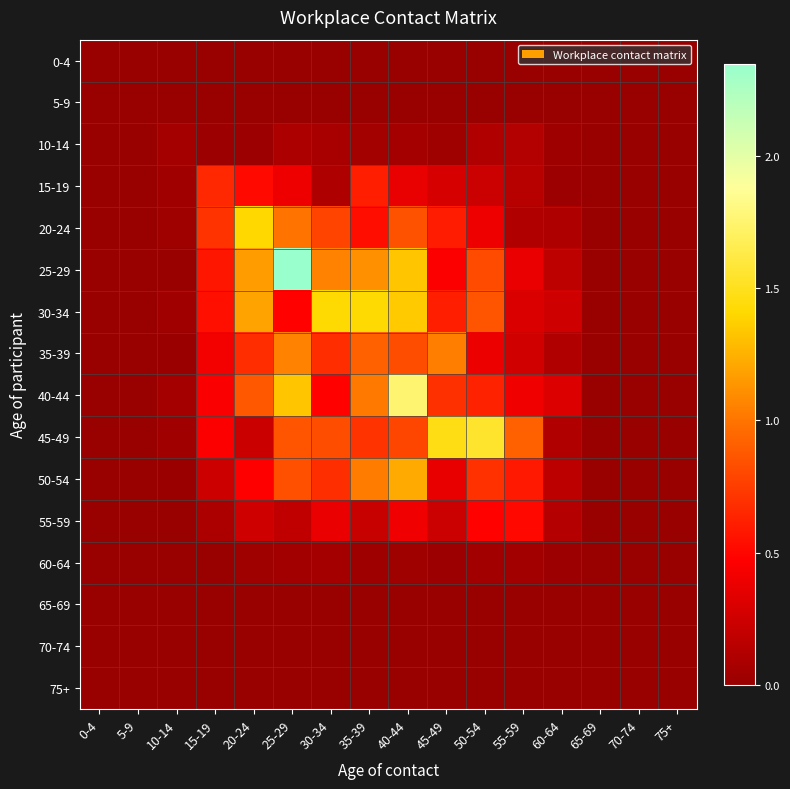

Reading right to left, transcribe all the data shown in this chart.

0-4: 75+=0.0	70-74=0.0	65-69=0.0	60-64=0.0	55-59=0.0	50-54=0.0	45-49=0.0	40-44=0.0	35-39=0.0	30-34=0.0	25-29=0.0	20-24=0.0	15-19=0.0	10-14=0.0	5-9=0.0	0-4=0.0
5-9: 75+=0.0	70-74=0.0	65-69=0.0	60-64=0.0	55-59=0.0	50-54=0.0	45-49=0.0	40-44=0.0	35-39=0.0	30-34=0.0	25-29=0.0	20-24=0.0	15-19=0.0	10-14=0.0	5-9=0.0	0-4=0.0
10-14: 75+=0.0	70-74=0.0	65-69=0.0	60-64=0.0	55-59=0.1	50-54=0.1	45-49=0.0	40-44=0.1	35-39=0.1	30-34=0.1	25-29=0.1	20-24=0.0	15-19=0.0	10-14=0.1	5-9=0.0	0-4=0.0
15-19: 75+=0.0	70-74=0.0	65-69=0.0	60-64=0.0	55-59=0.1	50-54=0.2	45-49=0.3	40-44=0.4	35-39=0.6	30-34=0.1	25-29=0.4	20-24=0.5	15-19=0.7	10-14=0.0	5-9=0.0	0-4=0.0
20-24: 75+=0.0	70-74=0.0	65-69=0.0	60-64=0.1	55-59=0.1	50-54=0.4	45-49=0.6	40-44=0.9	35-39=0.5	30-34=0.8	25-29=1.0	20-24=1.4	15-19=0.7	10-14=0.0	5-9=0.0	0-4=0.0
25-29: 75+=0.0	70-74=0.0	65-69=0.0	60-64=0.2	55-59=0.4	50-54=0.8	45-49=0.5	40-44=1.3	35-39=1.1	30-34=1.1	25-29=2.3	20-24=1.2	15-19=0.6	10-14=0.0	5-9=0.0	0-4=0.0
30-34: 75+=0.0	70-74=0.0	65-69=0.0	60-64=0.3	55-59=0.3	50-54=0.9	45-49=0.6	40-44=1.4	35-39=1.4	30-34=1.4	25-29=0.5	20-24=1.2	15-19=0.5	10-14=0.0	5-9=0.0	0-4=0.0
35-39: 75+=0.0	70-74=0.0	65-69=0.0	60-64=0.1	55-59=0.3	50-54=0.4	45-49=1.0	40-44=0.8	35-39=0.9	30-34=0.7	25-29=1.1	20-24=0.7	15-19=0.4	10-14=0.0	5-9=0.0	0-4=0.0
40-44: 75+=0.0	70-74=0.0	65-69=0.0	60-64=0.3	55-59=0.4	50-54=0.6	45-49=0.7	40-44=1.8	35-39=1.0	30-34=0.5	25-29=1.3	20-24=0.9	15-19=0.5	10-14=0.1	5-9=0.0	0-4=0.0
45-49: 75+=0.0	70-74=0.0	65-69=0.0	60-64=0.1	55-59=0.9	50-54=1.5	45-49=1.5	40-44=0.8	35-39=0.7	30-34=0.8	25-29=0.9	20-24=0.2	15-19=0.5	10-14=0.0	5-9=0.0	0-4=0.0
50-54: 75+=0.0	70-74=0.0	65-69=0.0	60-64=0.2	55-59=0.6	50-54=0.7	45-49=0.4	40-44=1.2	35-39=1.0	30-34=0.7	25-29=0.8	20-24=0.5	15-19=0.2	10-14=0.0	5-9=0.0	0-4=0.0
55-59: 75+=0.0	70-74=0.0	65-69=0.0	60-64=0.1	55-59=0.5	50-54=0.5	45-49=0.2	40-44=0.4	35-39=0.2	30-34=0.4	25-29=0.2	20-24=0.3	15-19=0.1	10-14=0.0	5-9=0.0	0-4=0.0
60-64: 75+=0.0	70-74=0.0	65-69=0.0	60-64=0.0	55-59=0.0	50-54=0.0	45-49=0.0	40-44=0.0	35-39=0.0	30-34=0.1	25-29=0.0	20-24=0.0	15-19=0.0	10-14=0.0	5-9=0.0	0-4=0.0
65-69: 75+=0.0	70-74=0.0	65-69=0.0	60-64=0.0	55-59=0.0	50-54=0.0	45-49=0.0	40-44=0.0	35-39=0.0	30-34=0.0	25-29=0.0	20-24=0.0	15-19=0.0	10-14=0.0	5-9=0.0	0-4=0.0
70-74: 75+=0.0	70-74=0.0	65-69=0.0	60-64=0.0	55-59=0.0	50-54=0.0	45-49=0.0	40-44=0.0	35-39=0.0	30-34=0.0	25-29=0.0	20-24=0.0	15-19=0.0	10-14=0.0	5-9=0.0	0-4=0.0
75+: 75+=0.0	70-74=0.0	65-69=0.0	60-64=0.0	55-59=0.0	50-54=0.0	45-49=0.0	40-44=0.0	35-39=0.0	30-34=0.0	25-29=0.0	20-24=0.0	15-19=0.0	10-14=0.0	5-9=0.0	0-4=0.0